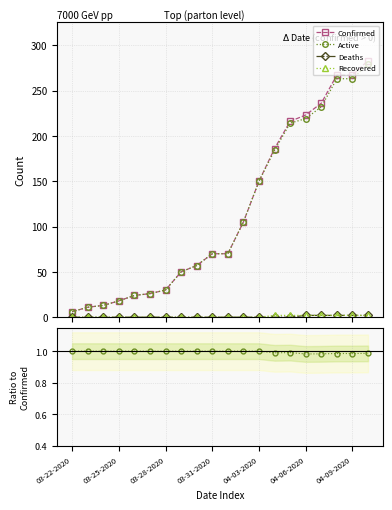

Which label corresponds to the largest value in the chart?

04-10-2020